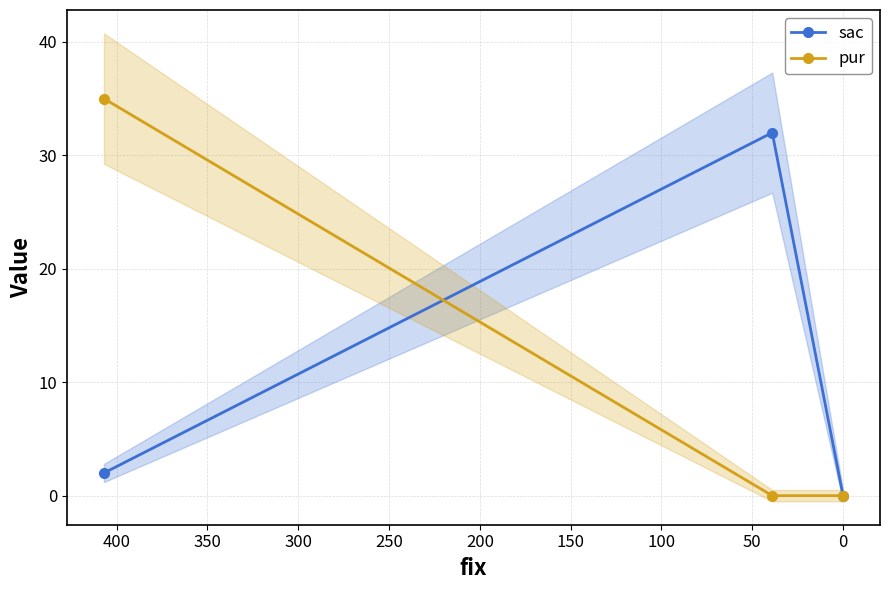

Reading left to right, transcribe all the data shown in this chart.

sac: 2	32	0
pur: 35	0	0